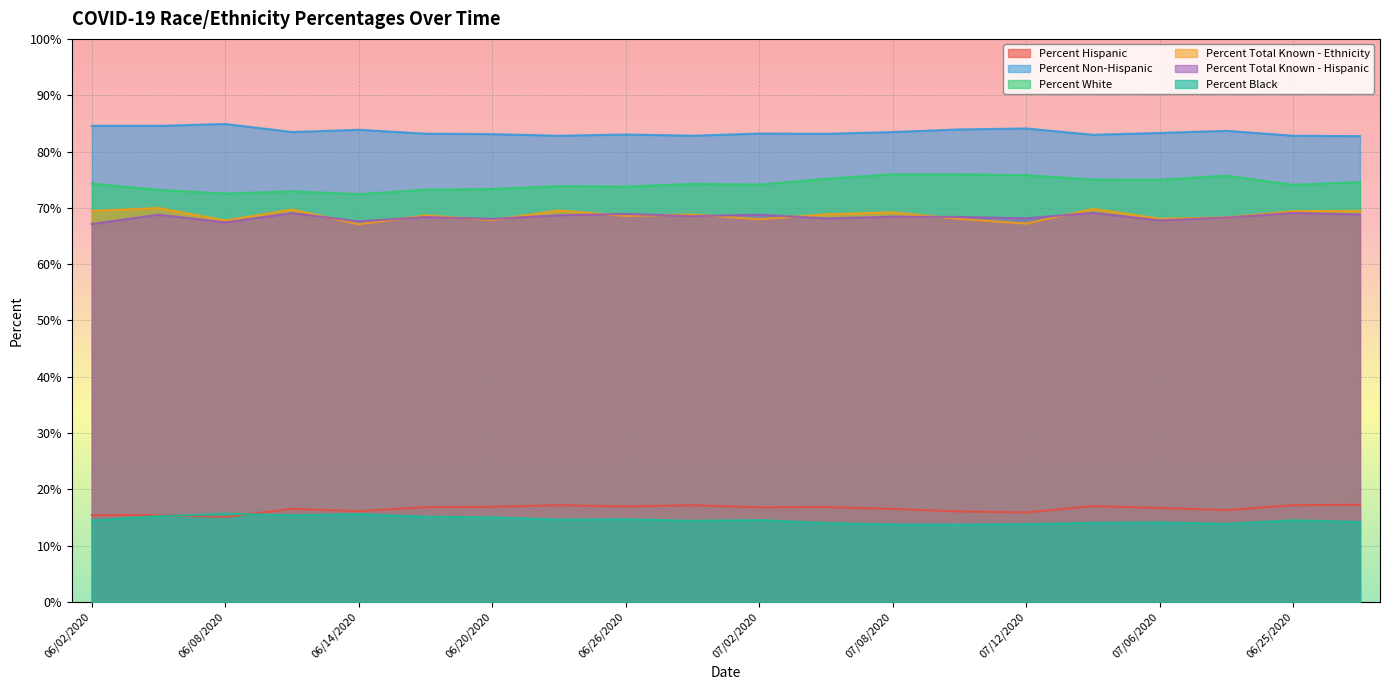

What is the difference between the Percent Black values at 06/17/2020 and 07/08/2020?

1.4